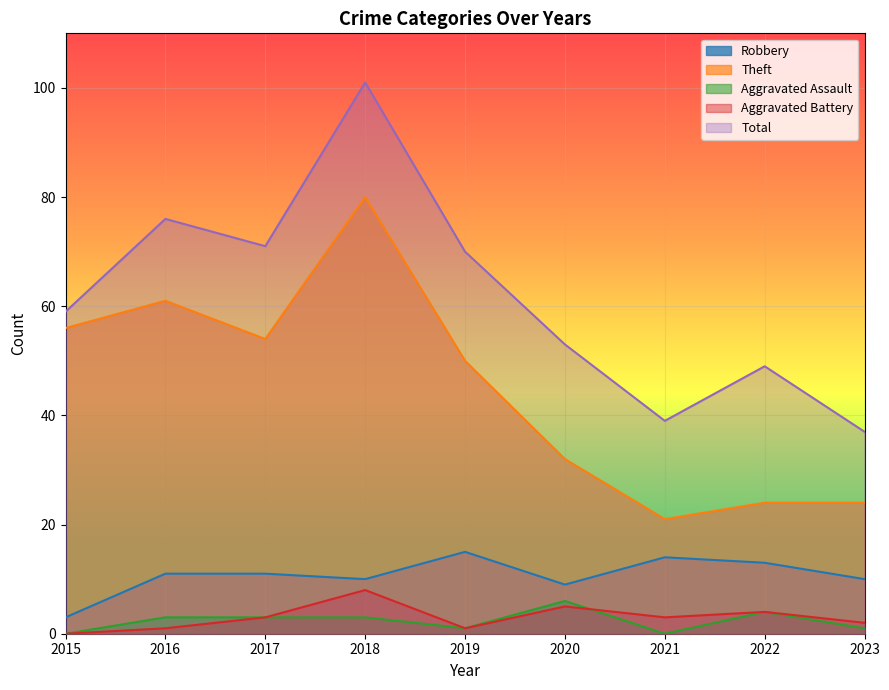

At which label is Theft closest to 50?

2019